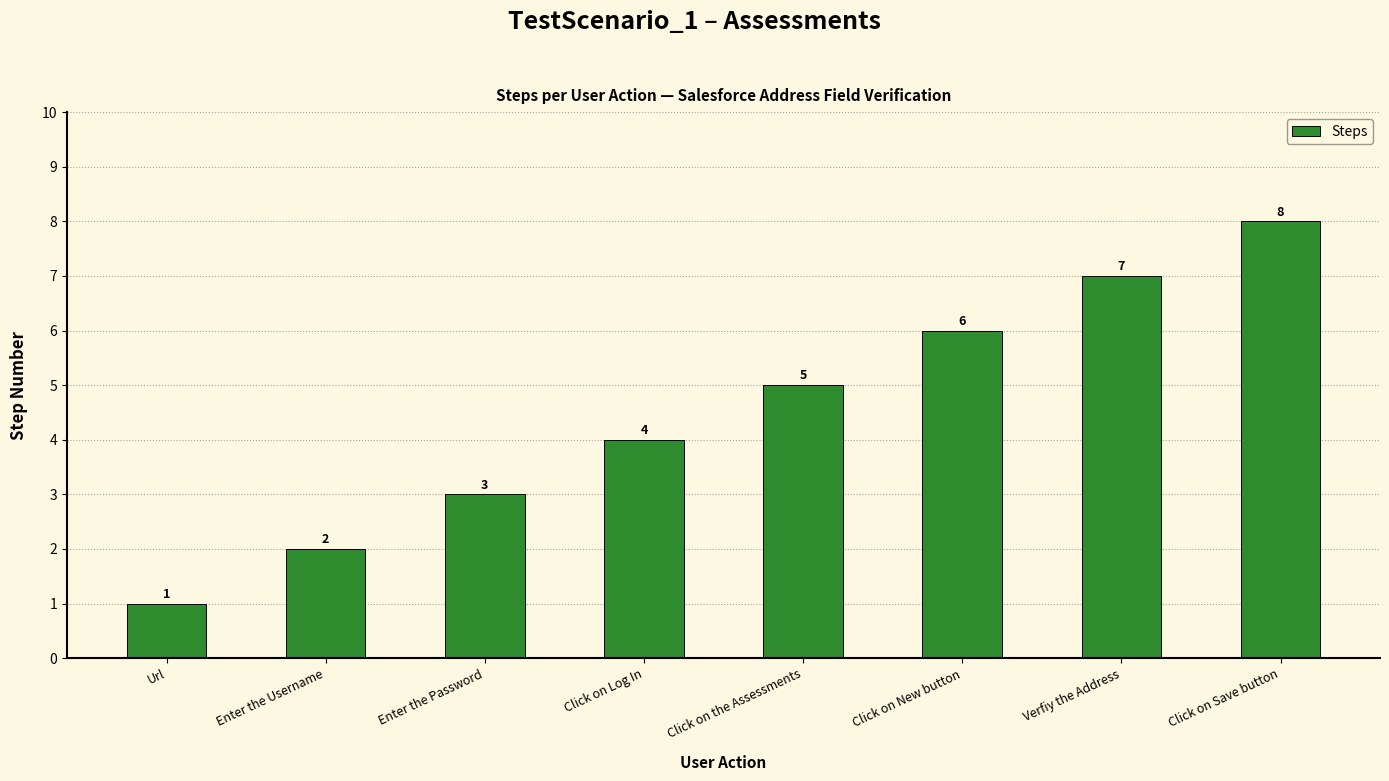

Reading right to left, what are all the values shown in this chart?

8	7	6	5	4	3	2	1